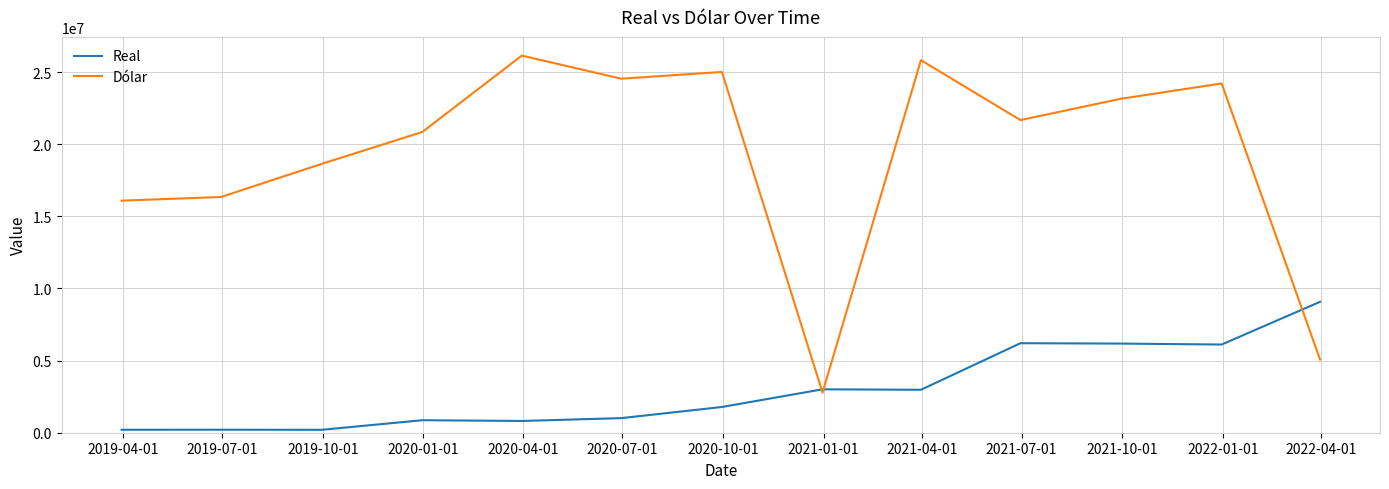

Which series has the widest spread of values?

Dólar